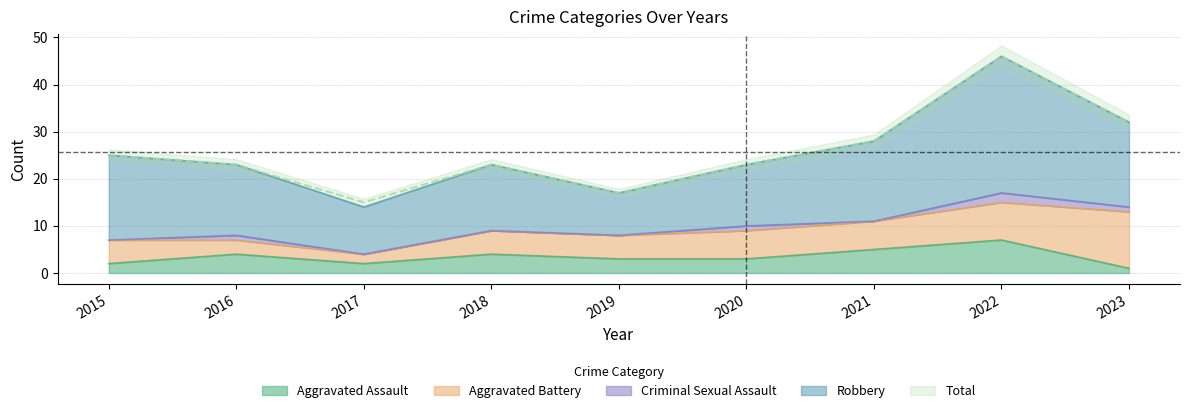

True or false: Aggravated Assault has a value of 4 at 2018.

True